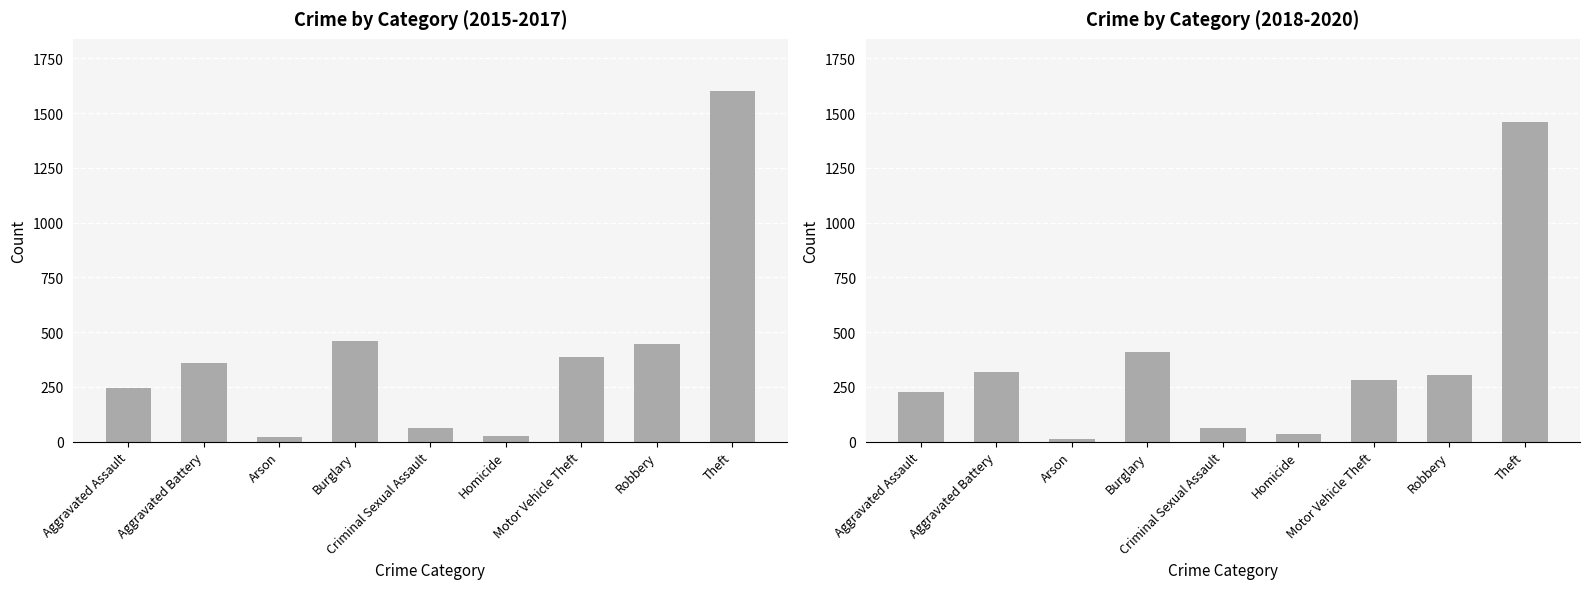

Are the bars grouped side by side (vs. stacked)?

No